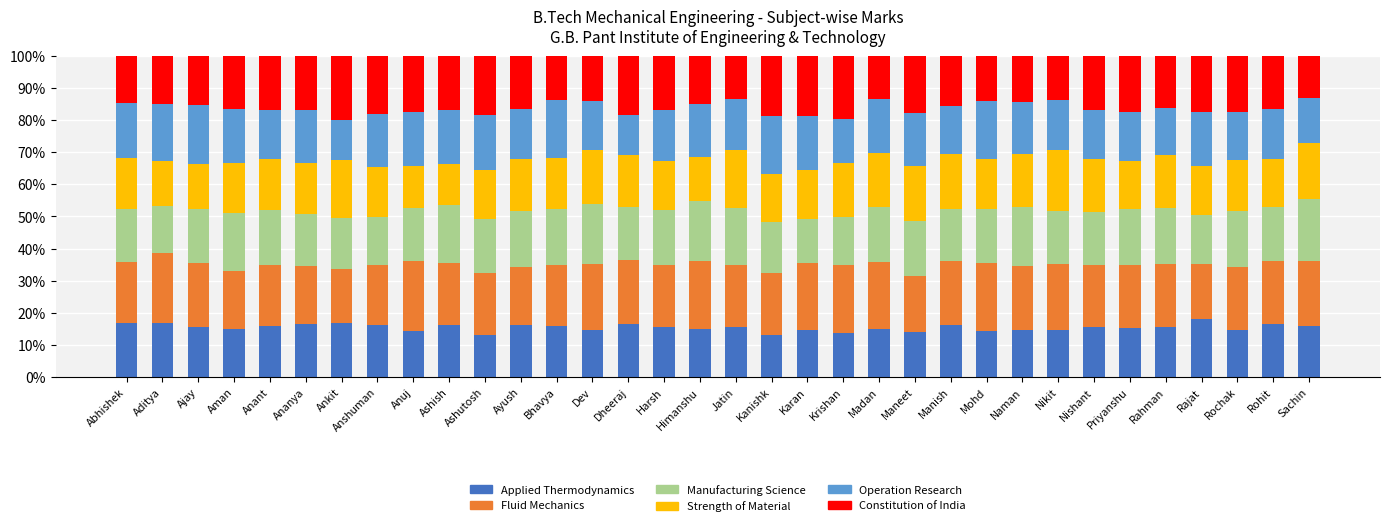

Does the chart contain any negative values?

No